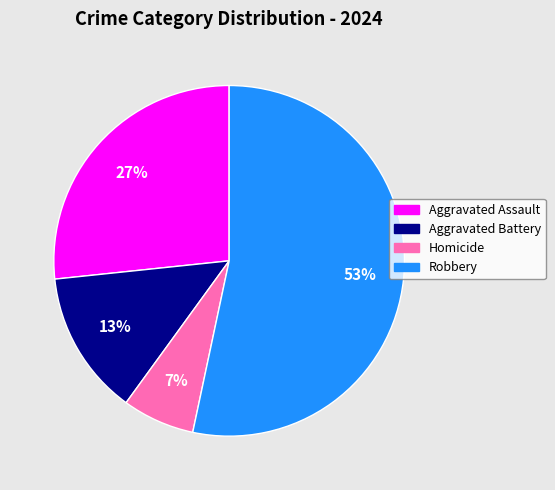

Approximately how many times larger is the value at Aggravated Battery compared to Aggravated Assault?

0.5